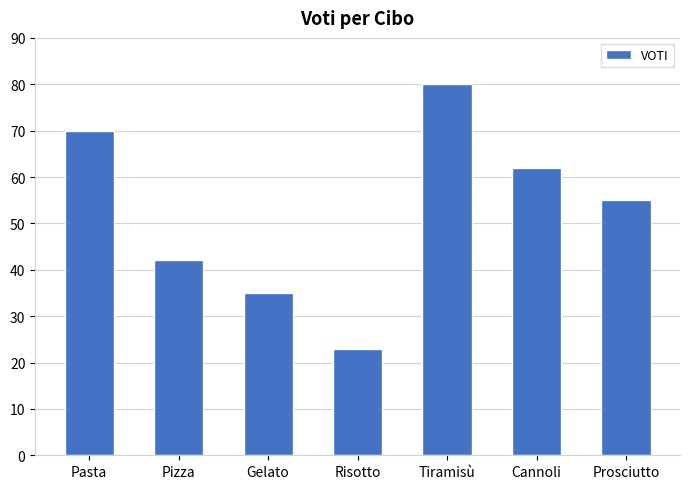

What is the label of the 2nd bar from the right?

Cannoli